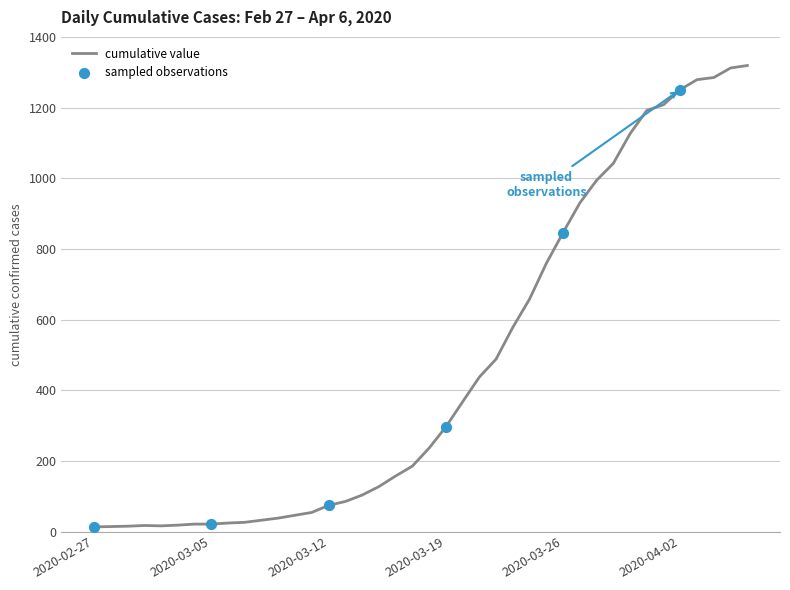

What is the difference between the maximum and minimum values?

1306